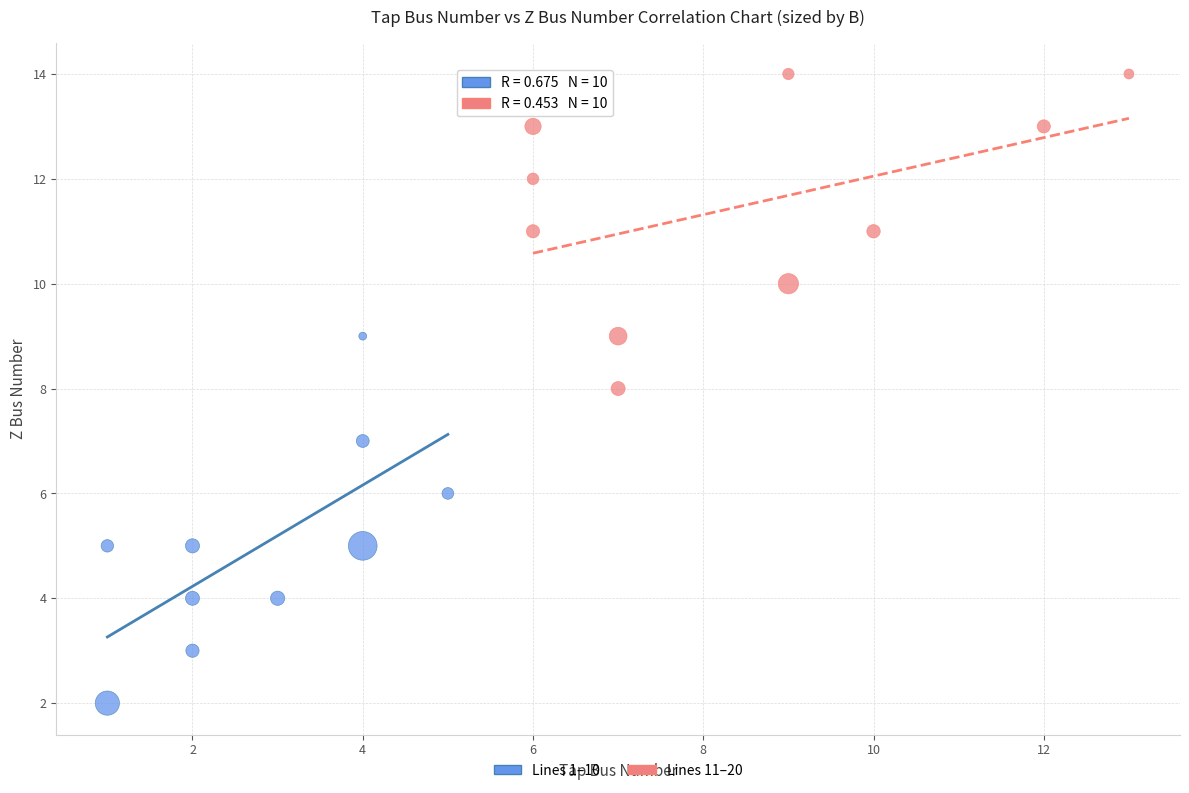

Which series contains the highest Y value?

Lines 11–20